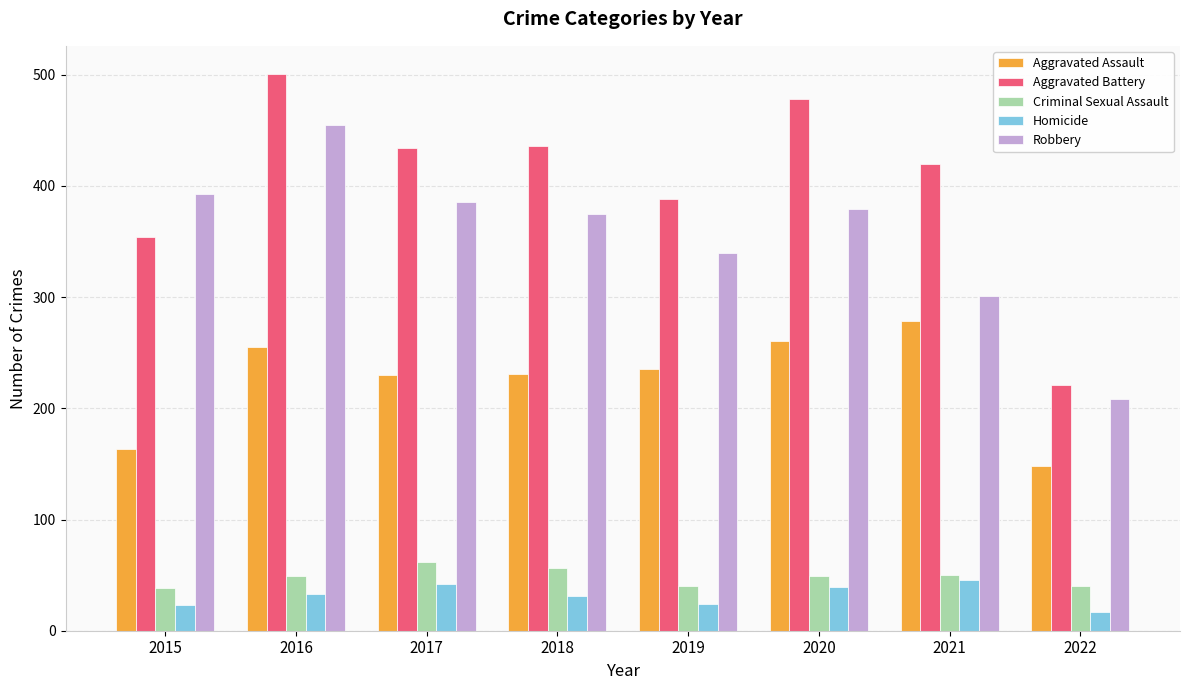

What is the minimum value for Aggravated Battery?

221